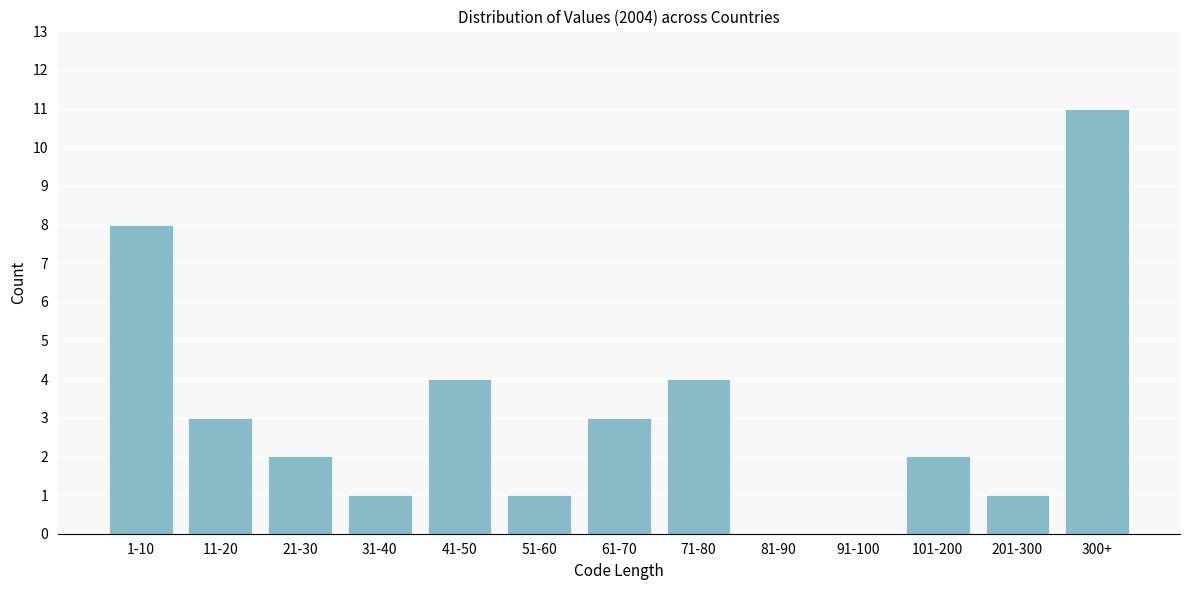

Reading left to right, transcribe all the data shown in this chart.

1-10=8	11-20=3	21-30=2	31-40=1	41-50=4	51-60=1	61-70=3	71-80=4	81-90=0	91-100=0	101-200=2	201-300=1	300+=11